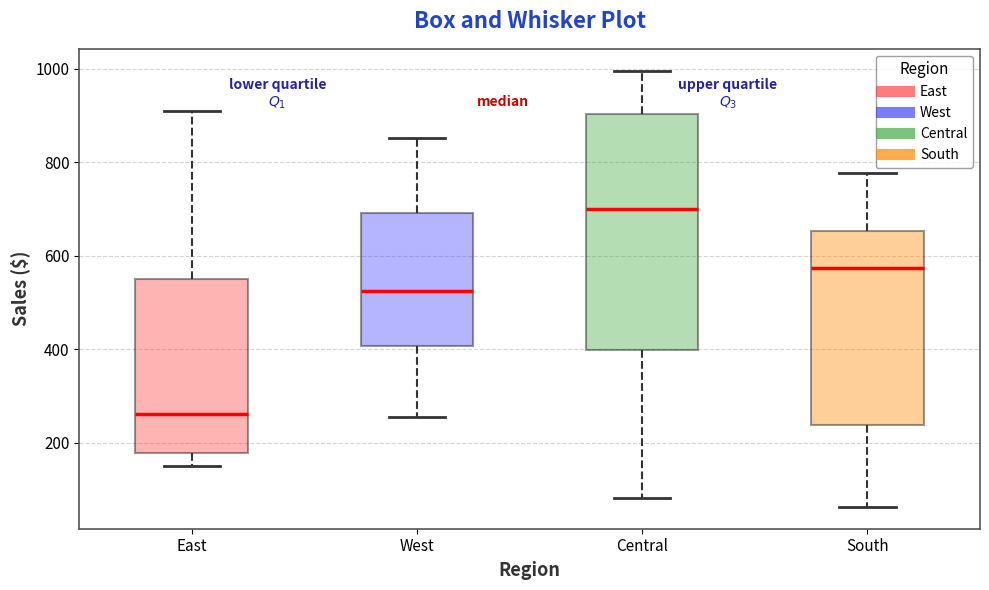

Reading left to right, read every box against the y-axis: the position of its median line, the range the box covers, and the ends of its whiskers. The values are not printed on the chart, so give them approximately, as read against the axis.

East: median 260, box 180 to 540, whiskers 140 to 900
West: median 520, box 400 to 700, whiskers 260 to 860
Central: median 700, box 400 to 900, whiskers 80 to 1000
South: median 580, box 240 to 660, whiskers 60 to 780